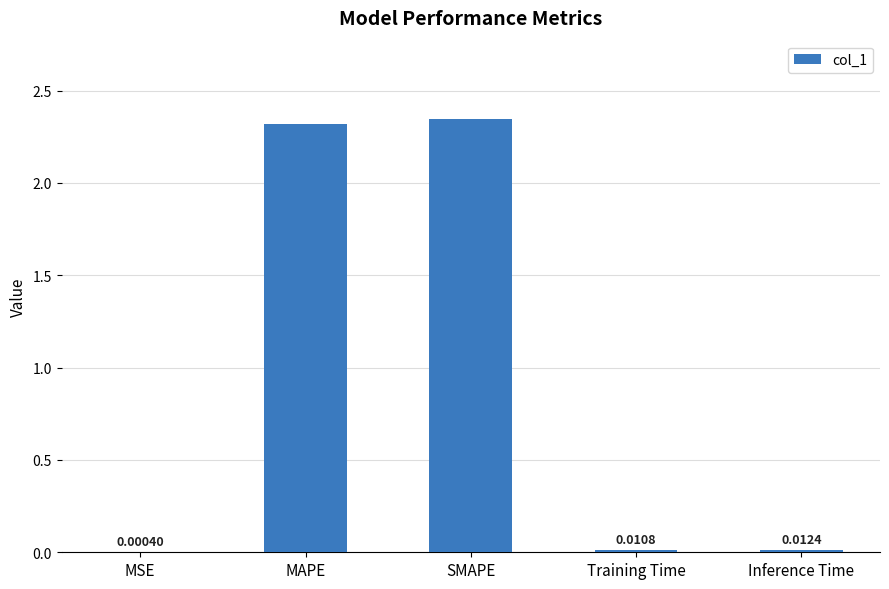

Which category has the highest value across all series?

SMAPE